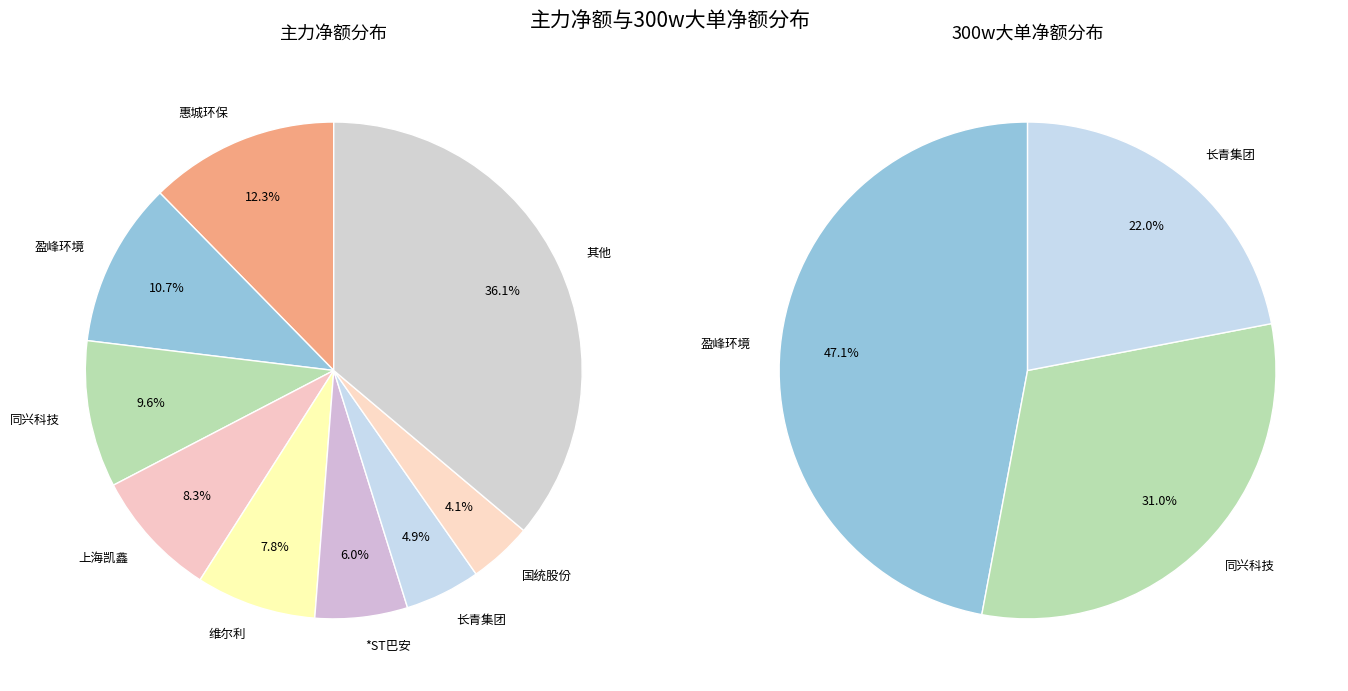

Does 中电环保 account for over 50% of the chart?

No